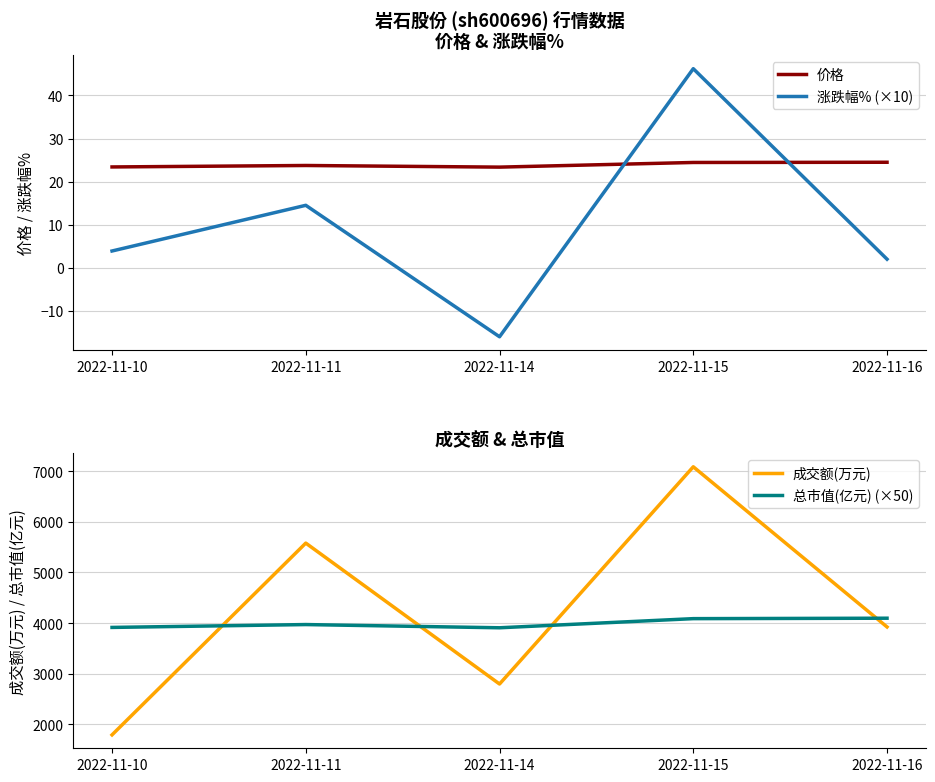

Which series has the largest range (max minus min)?

成交额(万元)